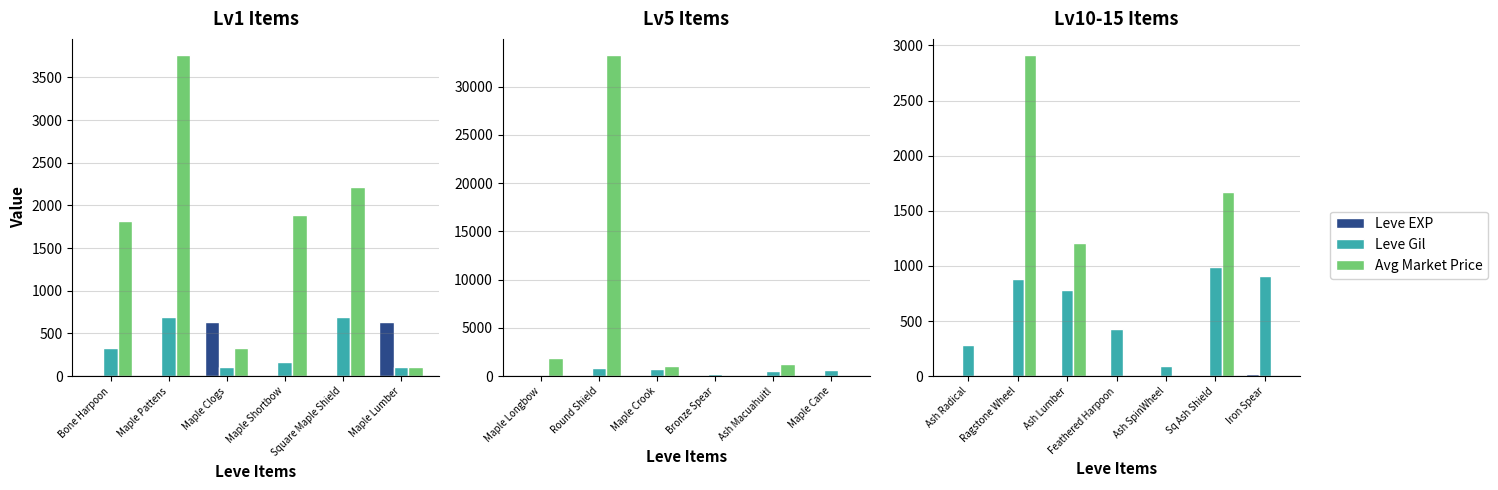

True or false: Leve Gil has a value of 244 at Ragstone Wheel.

False